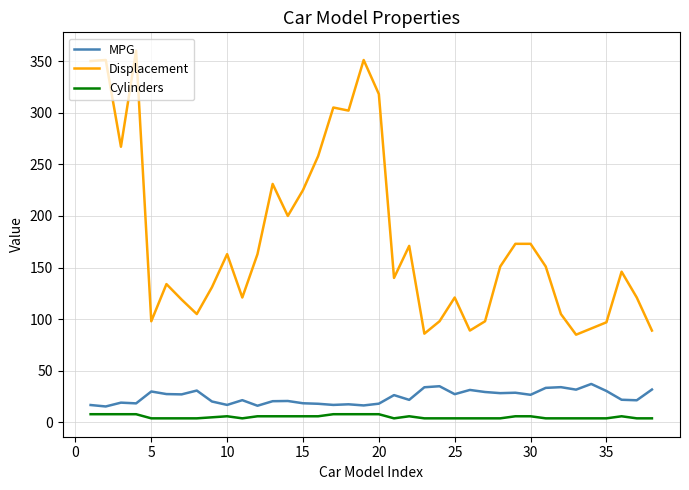

What is the maximum value shown in the chart?

360.0